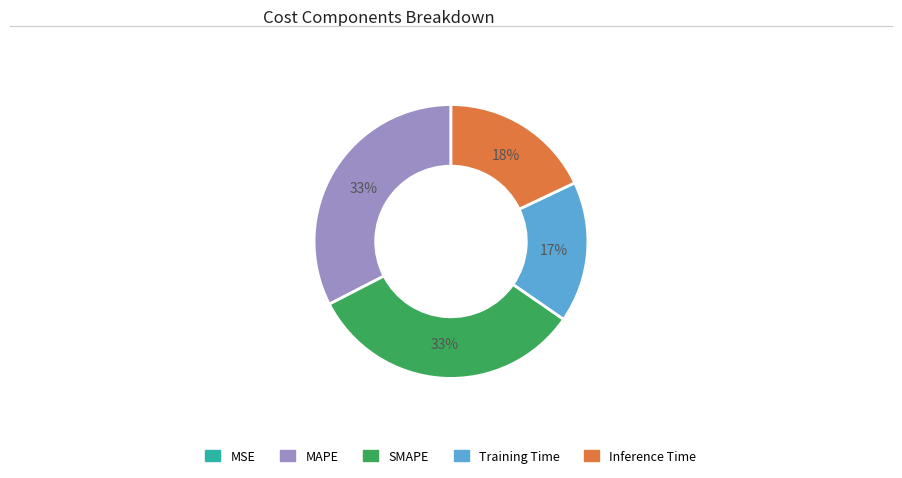

To the nearest percent, what is the combined percentage of SMAPE and MAPE?

65%